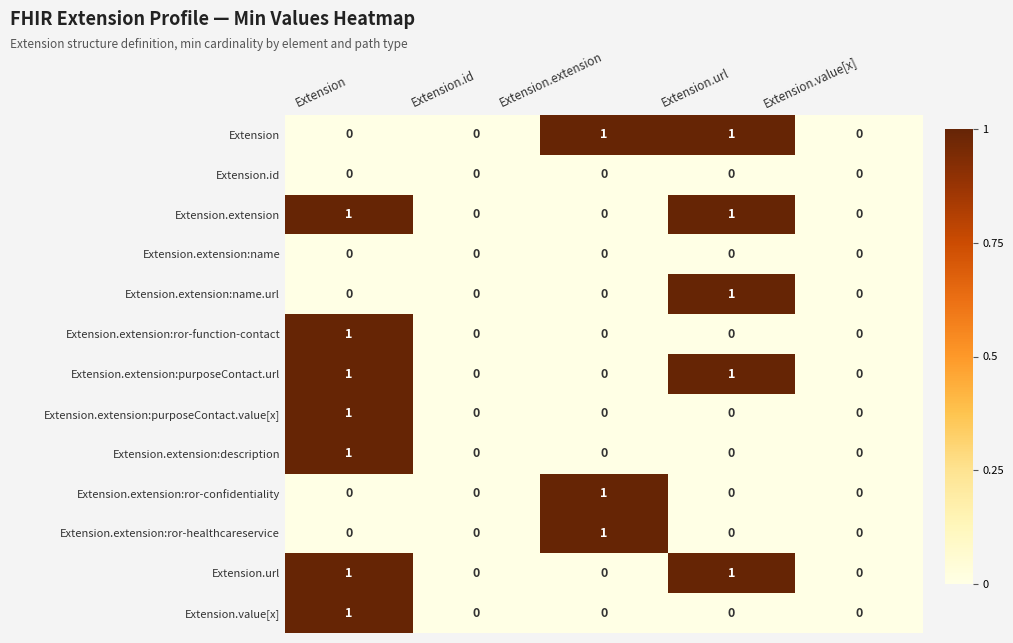

True or false: Extension.extension:purposeContact.url has a value of 1 at Extension.

True